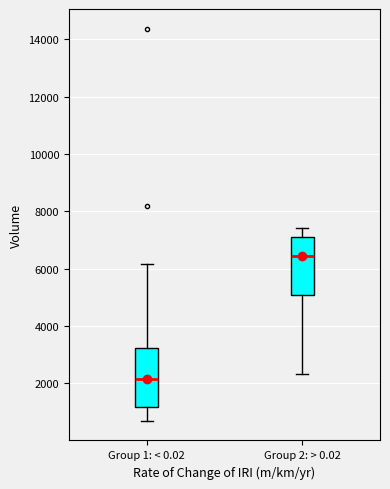

Which box's median line is the lowest?

Group 1: < 0.02